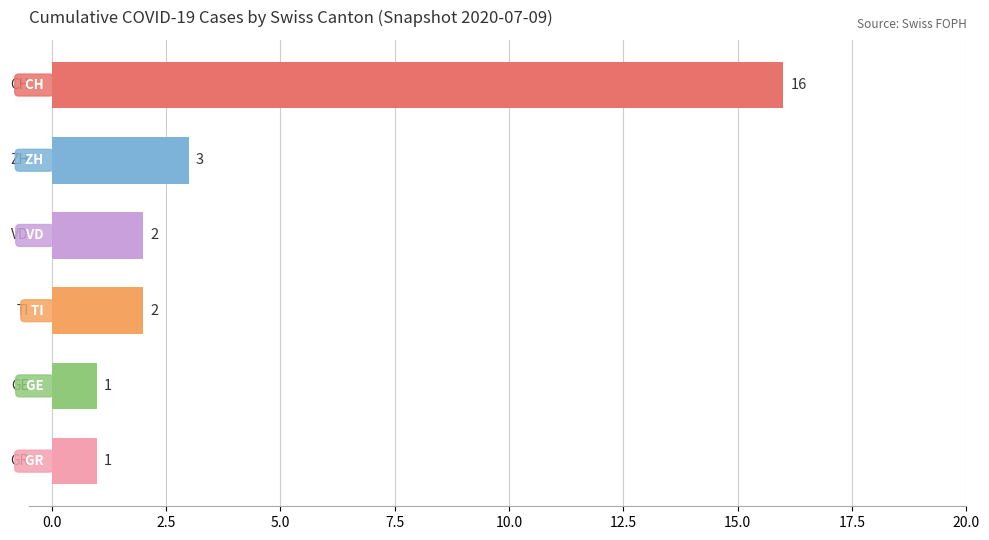

What is the sum of all values?

25